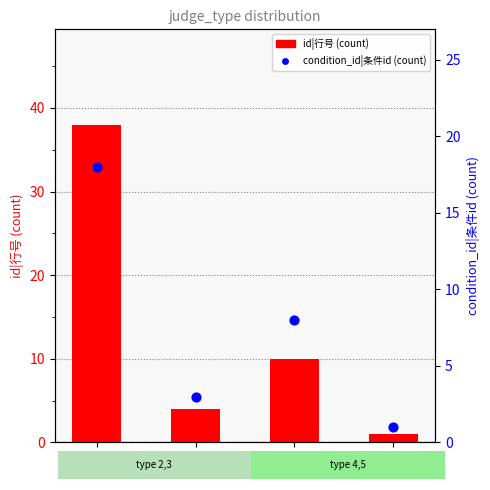

Which series has the largest total across all categories?

id|行号 (count)